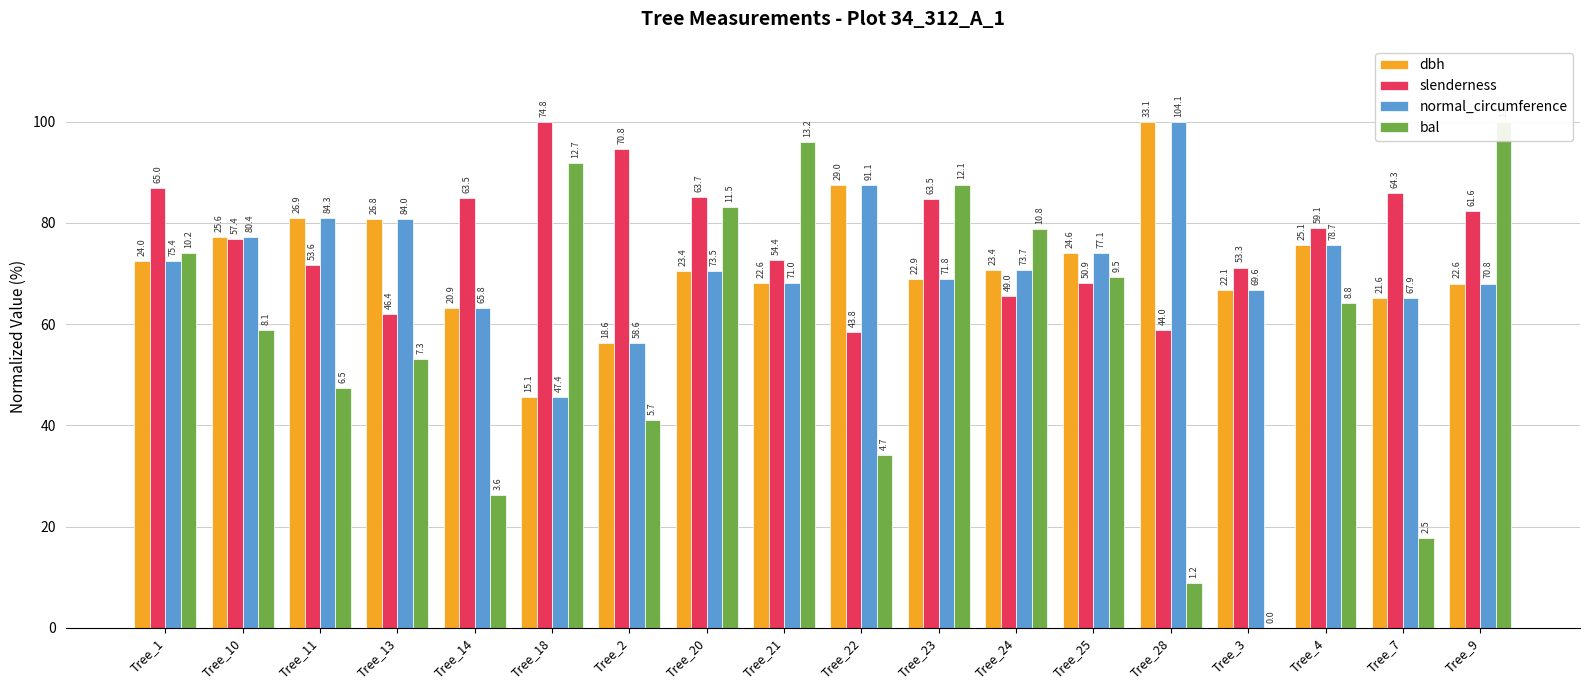

What is the difference between the highest and lowest values at Tree_14?

58.6